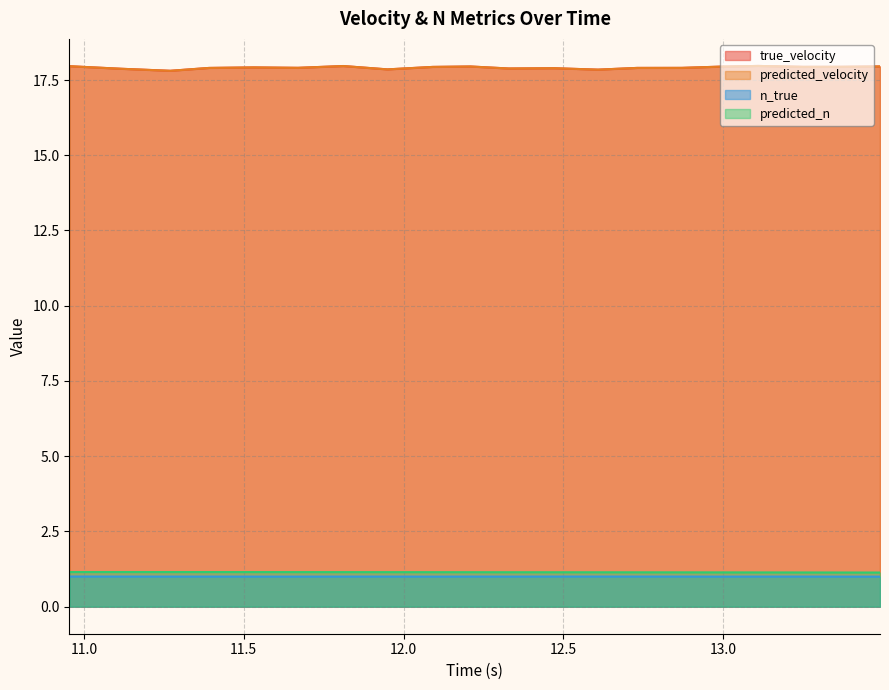

Does the chart display data point markers on the line(s)?

No